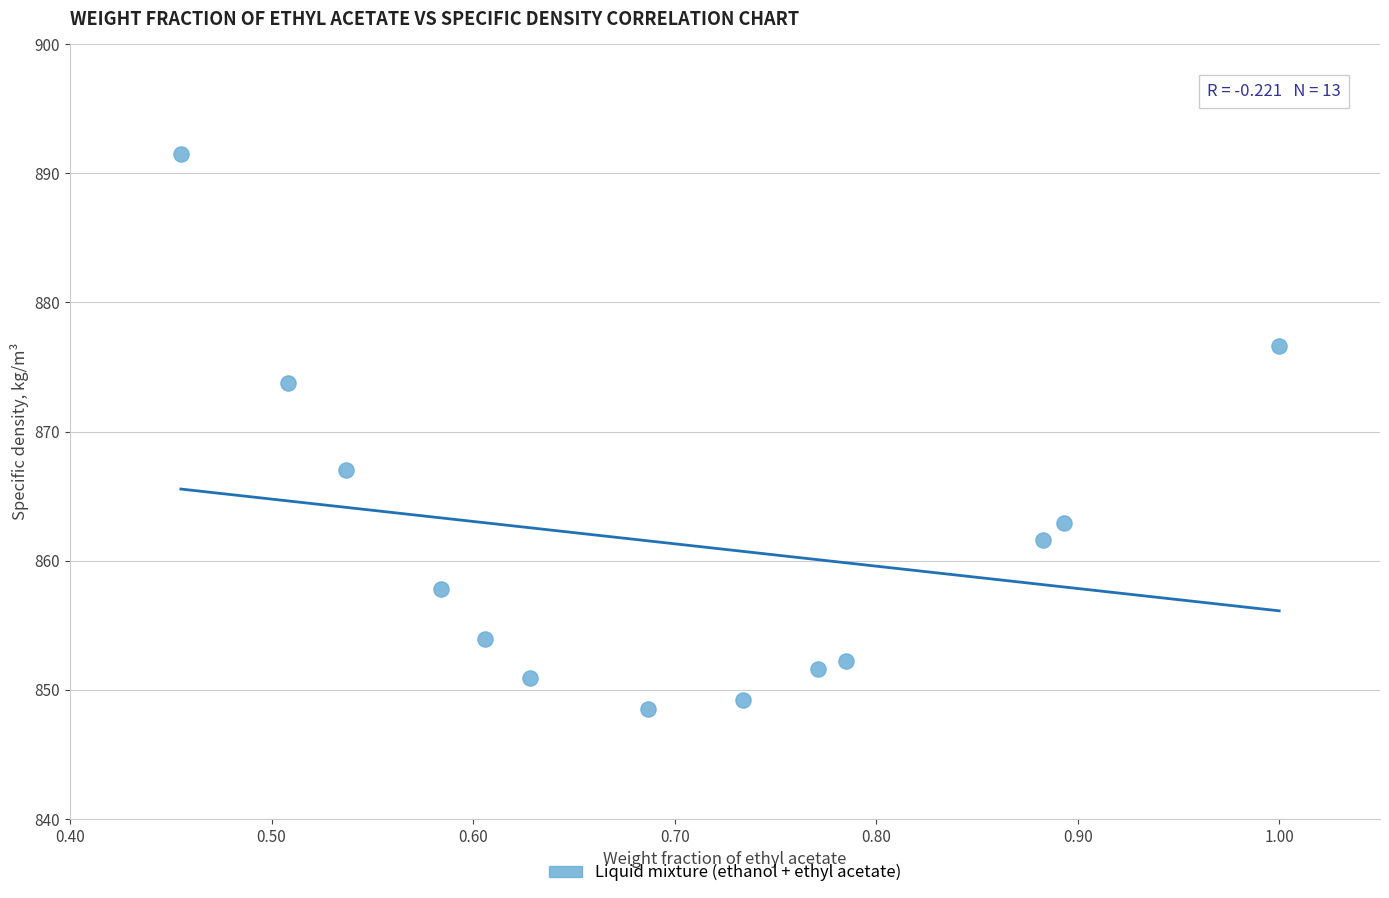

What Y value in the scatter plot is closest to 870?

867.0